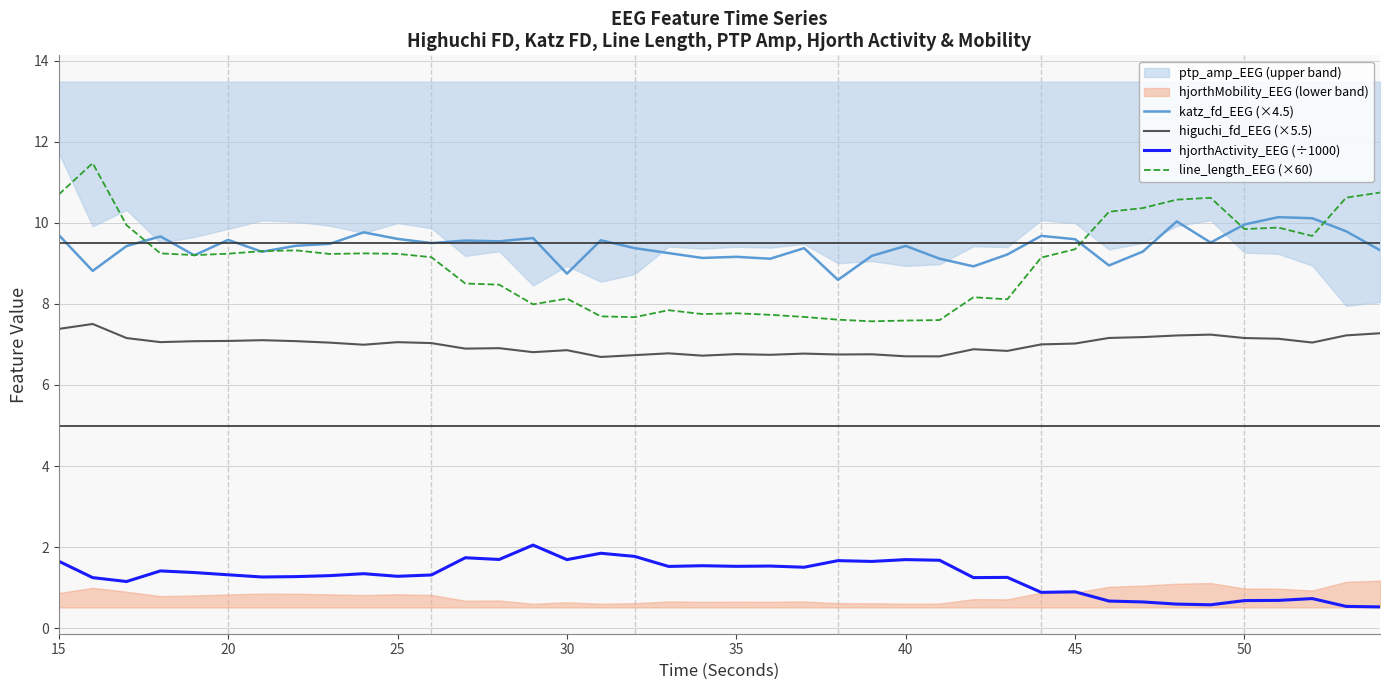

True or false: line_length_EEG (×60) and hjorthActivity_EEG (÷1000) intersect in this chart.

False